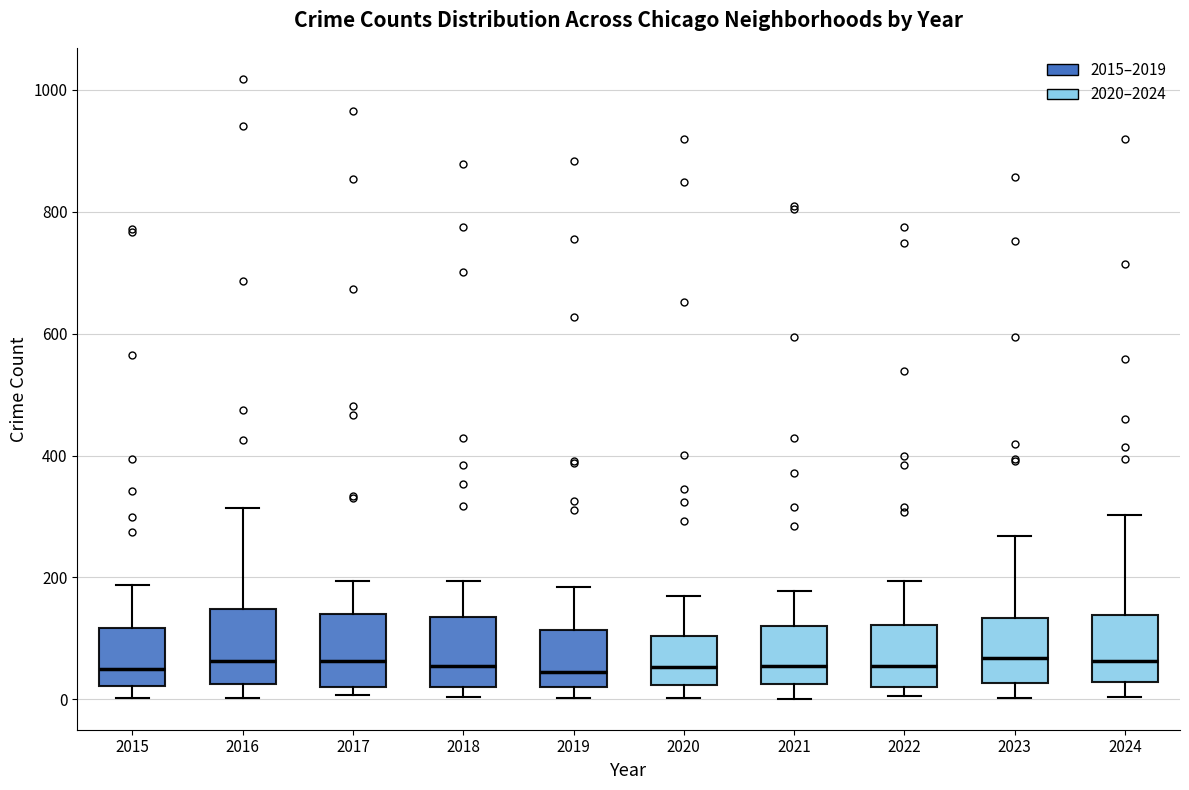

Reading left to right, read every box against the y-axis: the position of its median line, the range the box covers, and the ends of its whiskers. The values are not printed on the chart, so give them approximately, as read against the axis.

2015: median 60, box 20 to 120, whiskers 0 to 180
2016: median 60, box 20 to 140, whiskers 0 to 320
2017: median 60, box 20 to 140, whiskers 0 to 200
2018: median 60, box 20 to 140, whiskers 0 to 200
2019: median 40, box 20 to 120, whiskers 0 to 180
2020: median 60, box 20 to 100, whiskers 0 to 160
2021: median 60, box 20 to 120, whiskers 0 to 180
2022: median 60, box 20 to 120, whiskers 0 to 200
2023: median 60, box 20 to 140, whiskers 0 to 260
2024: median 60, box 20 to 140, whiskers 0 to 300